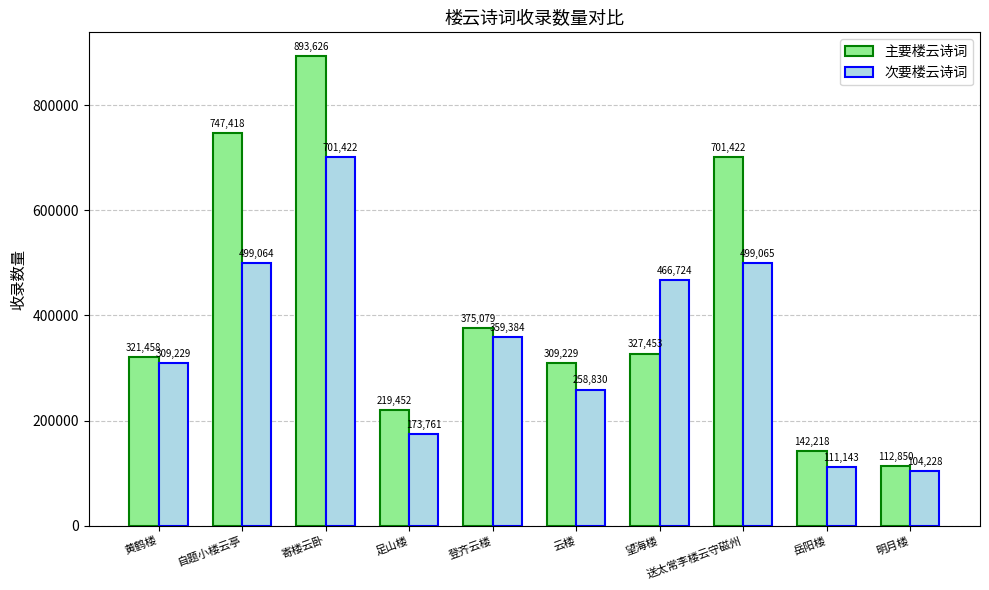

Which category has the highest value in the 主要楼云诗词 series?

寄楼云卧